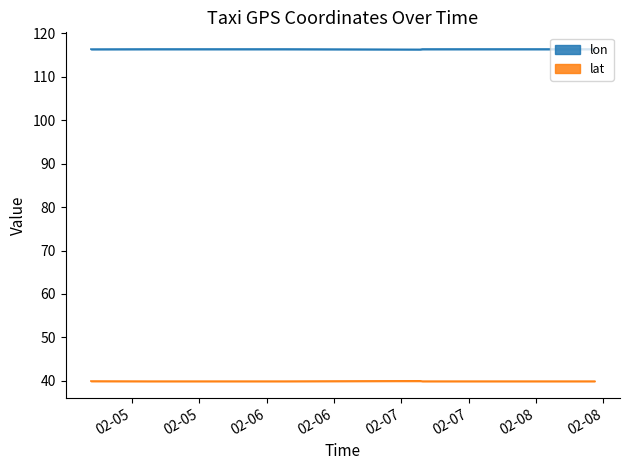

What is the value of the lat point at the 10th from the left?

39.9